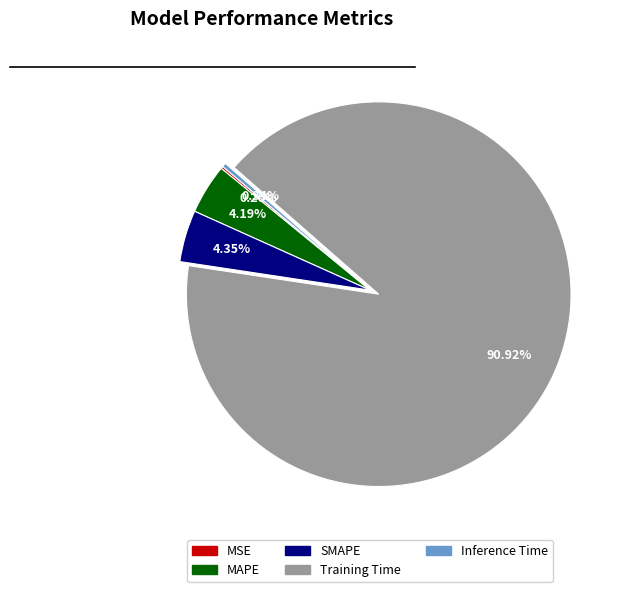

Which category has the biggest portion of the pie?

Training Time